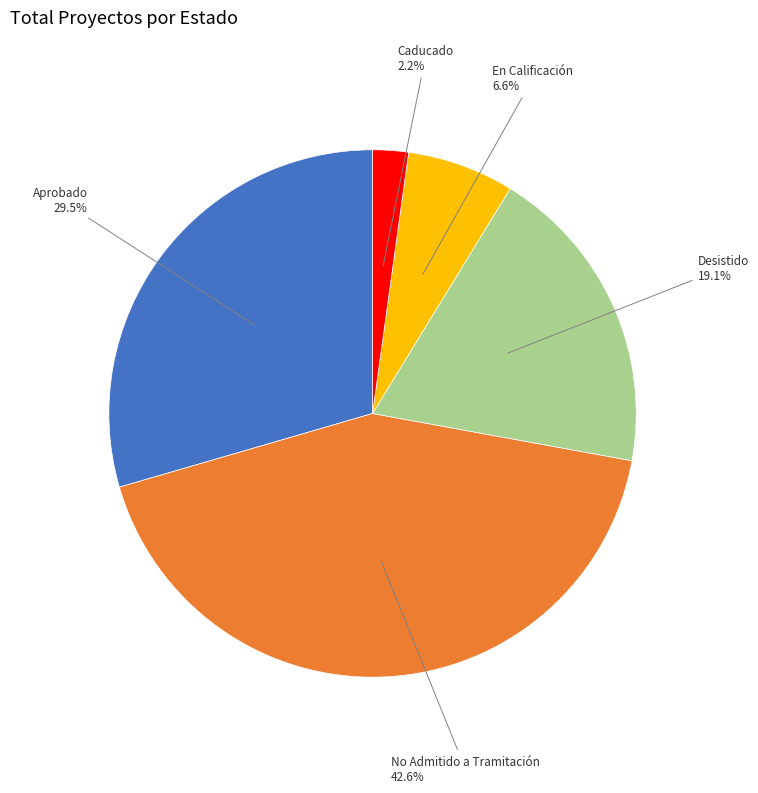

Does No Admitido a Tramitación account for over 50% of the chart?

No